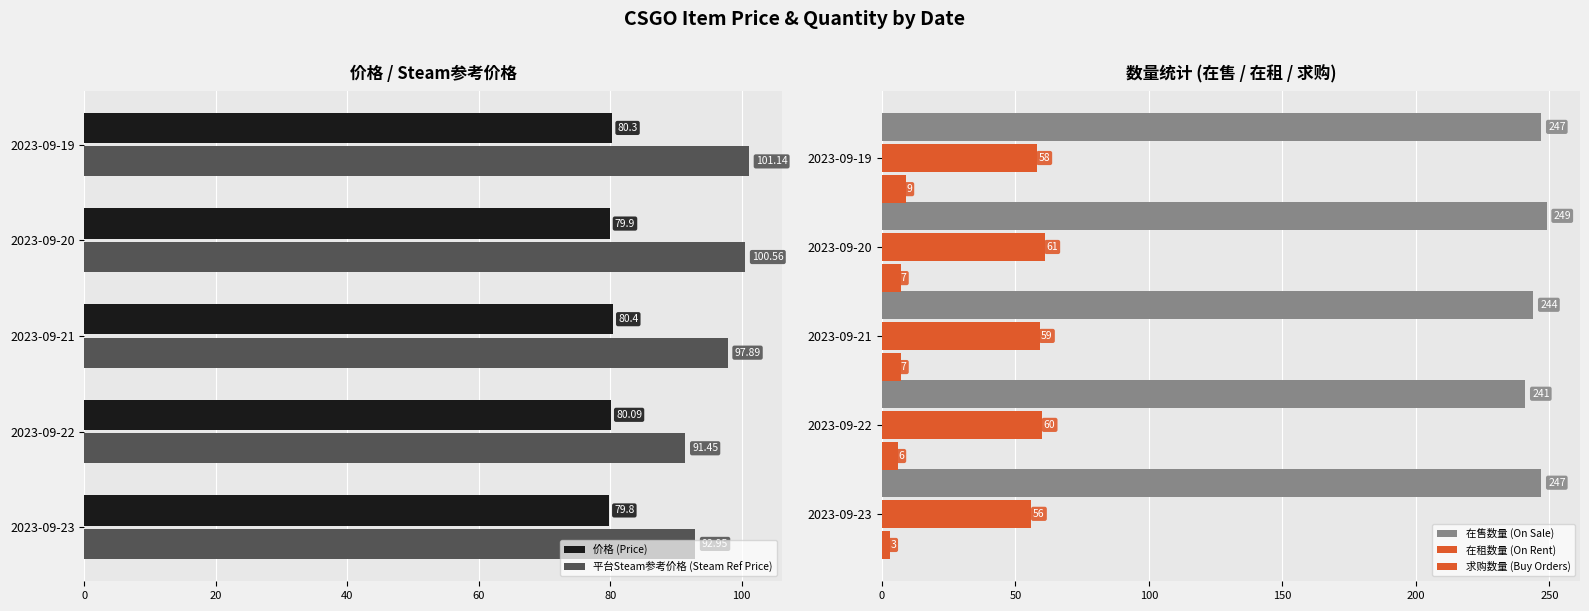

What is the difference between the maximum and minimum values in the 价格 (Price) series?

0.6